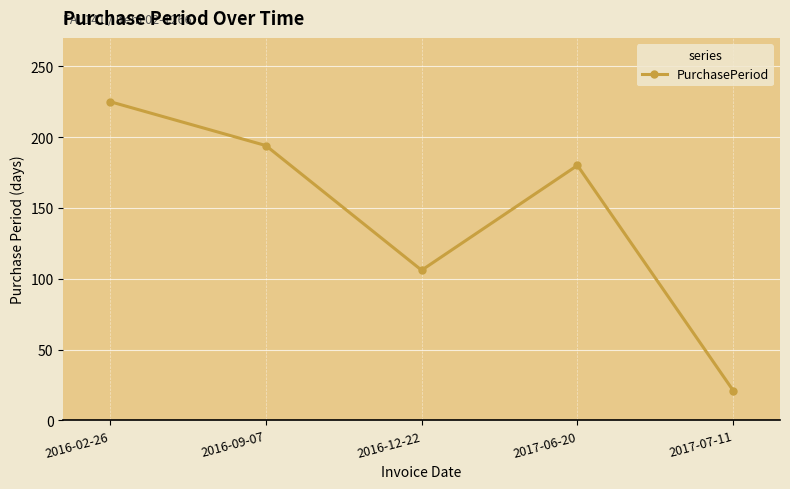

How many points are higher than both their immediate neighbors (excluding endpoints)?

1